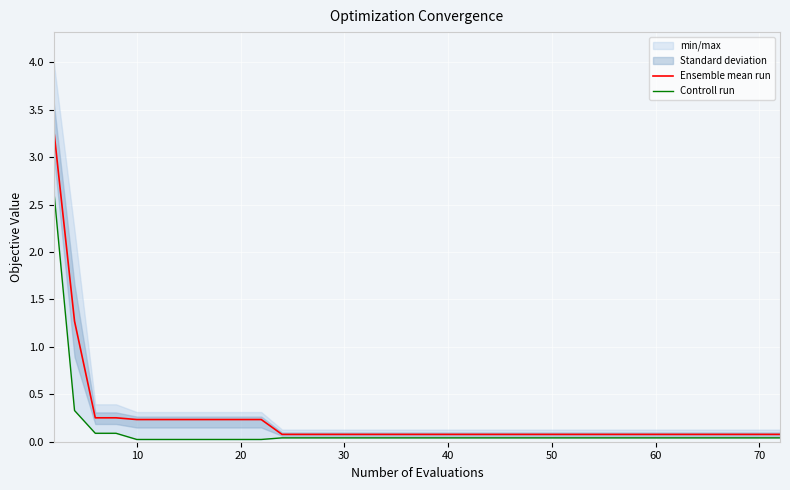

What is the highest value of the Ensemble mean run series?

3.3